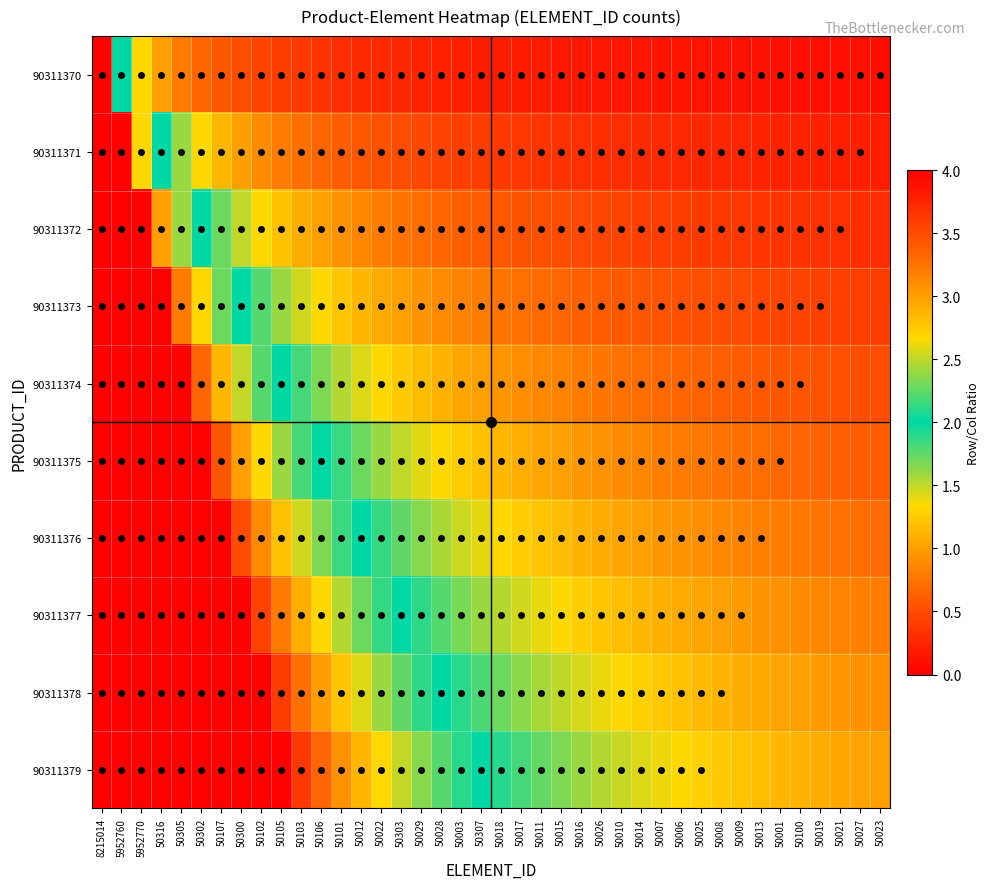

At 50100, list the series in order from largest to smallest.

90311379, 90311378, 90311377, 90311376, 90311375, 90311374, 90311373, 90311372, 90311371, 90311370